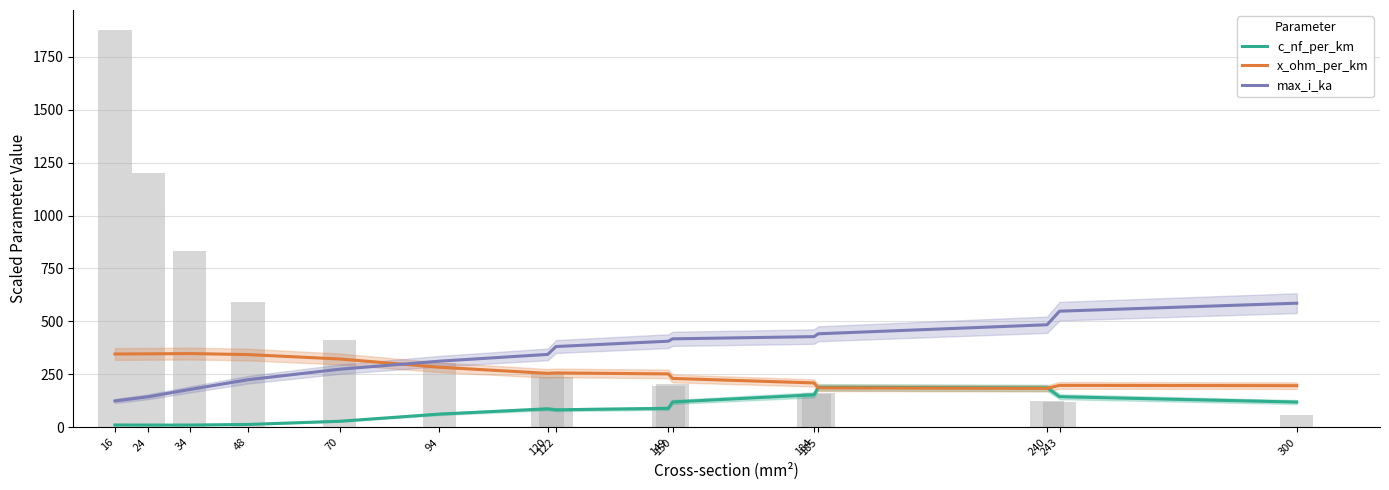

Reading left to right, what are all the values shown in this chart?

c_nf_per_km: 16=10.9	24=10.7	34=10.6	48=13.5	70=28.6	94=62.5	120=87.2	122=82.7	149=89.6	150=119.7	184=153.4	185=188.8	240=186.4	243=144.5	300=119.2
x_ohm_per_km: 16=346.2	24=347.0	34=348.3	48=343.5	70=322.7	94=283.6	120=254.9	122=256.7	149=252.2	150=230.8	184=209.6	185=186.2	240=183.8	243=198.0	300=196.6
max_i_ka: 16=124.4	24=144.2	34=178.7	48=224.9	70=274.3	94=312.3	120=344.3	122=381.5	149=406.7	150=417.8	184=428.3	185=441.6	240=484.4	243=548.5	300=586.2